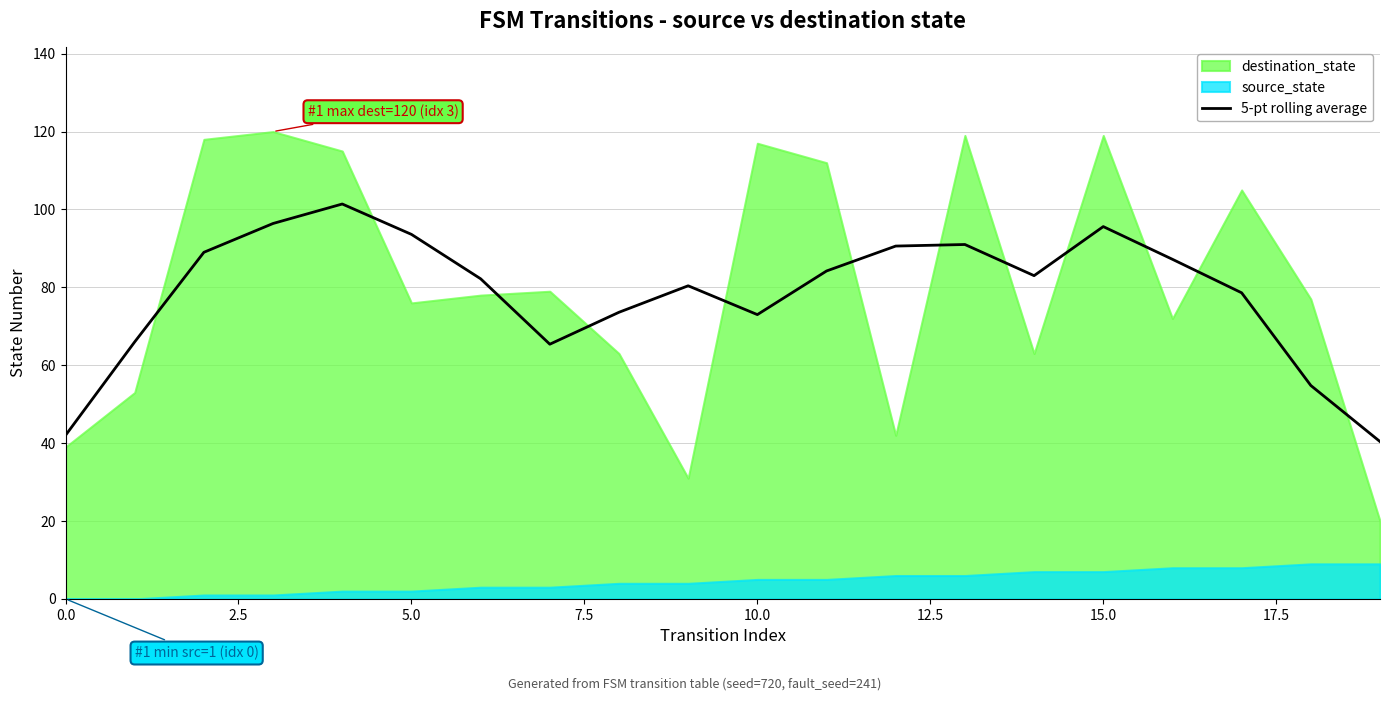

The value of 5-pt rolling average at 0.0 is 42.0. True or false?

True